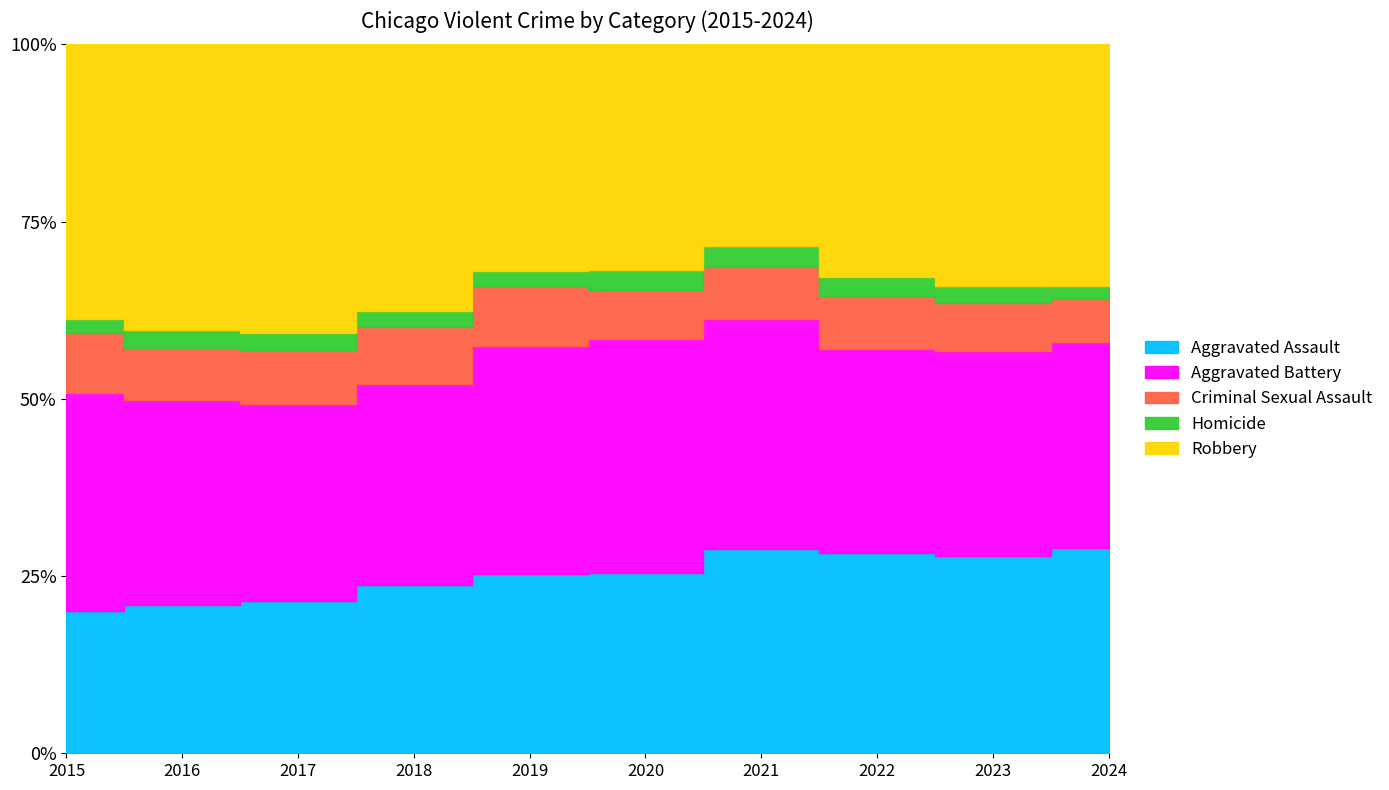

How many series are shown in this chart?

5